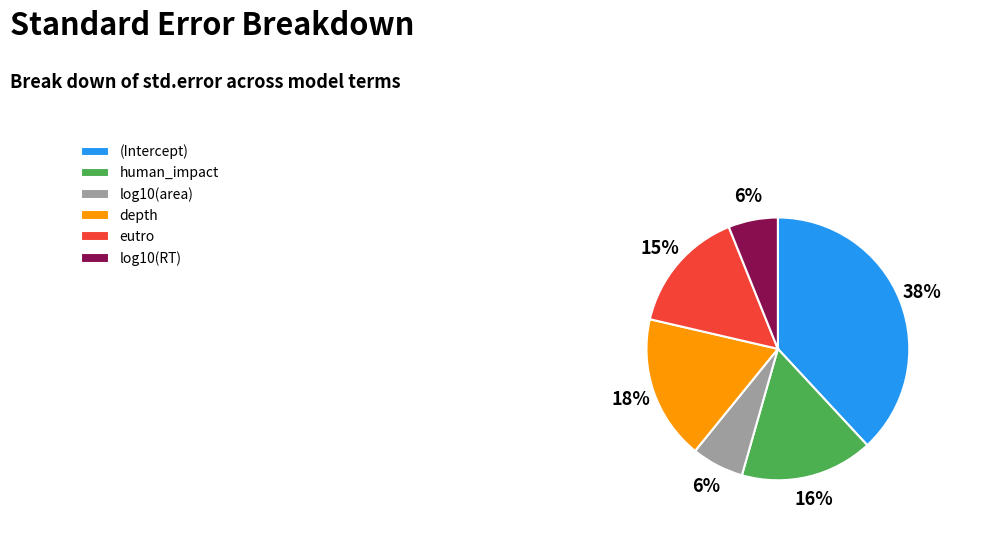

How many segments does this pie chart have?

6